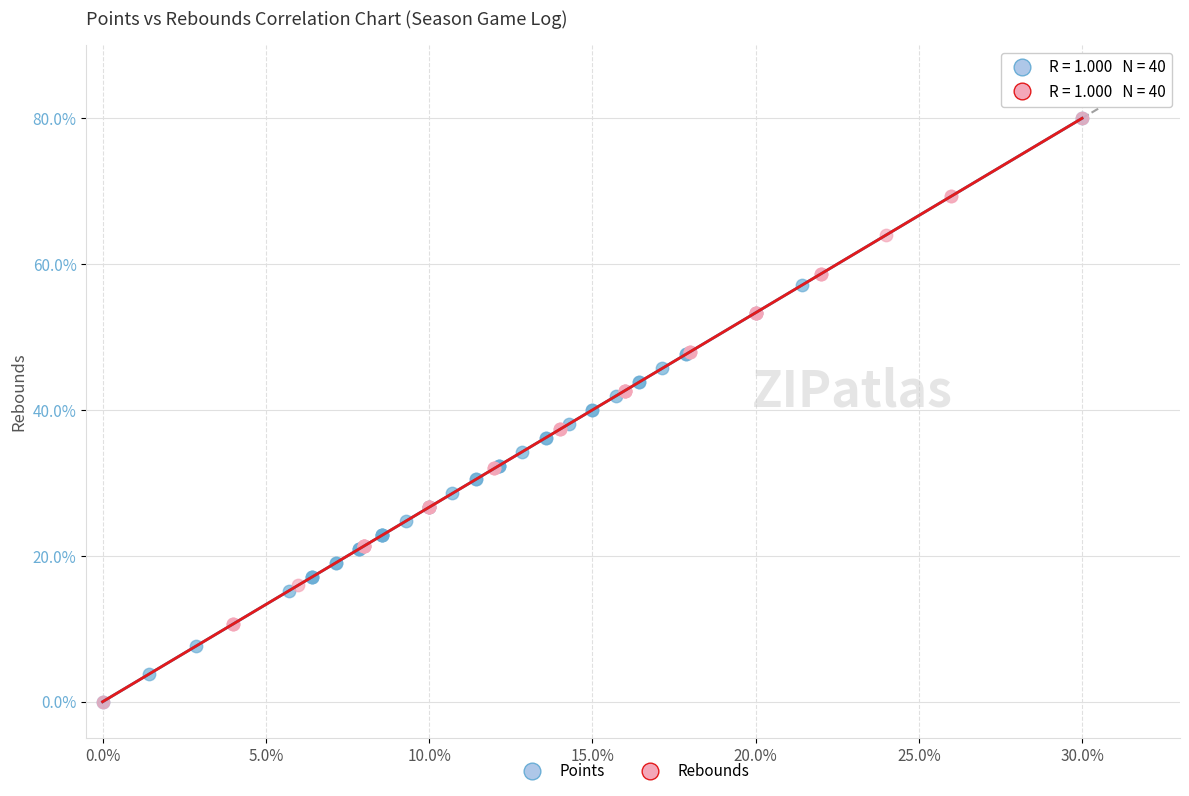

What are all the series names shown in the legend?

Points, Rebounds